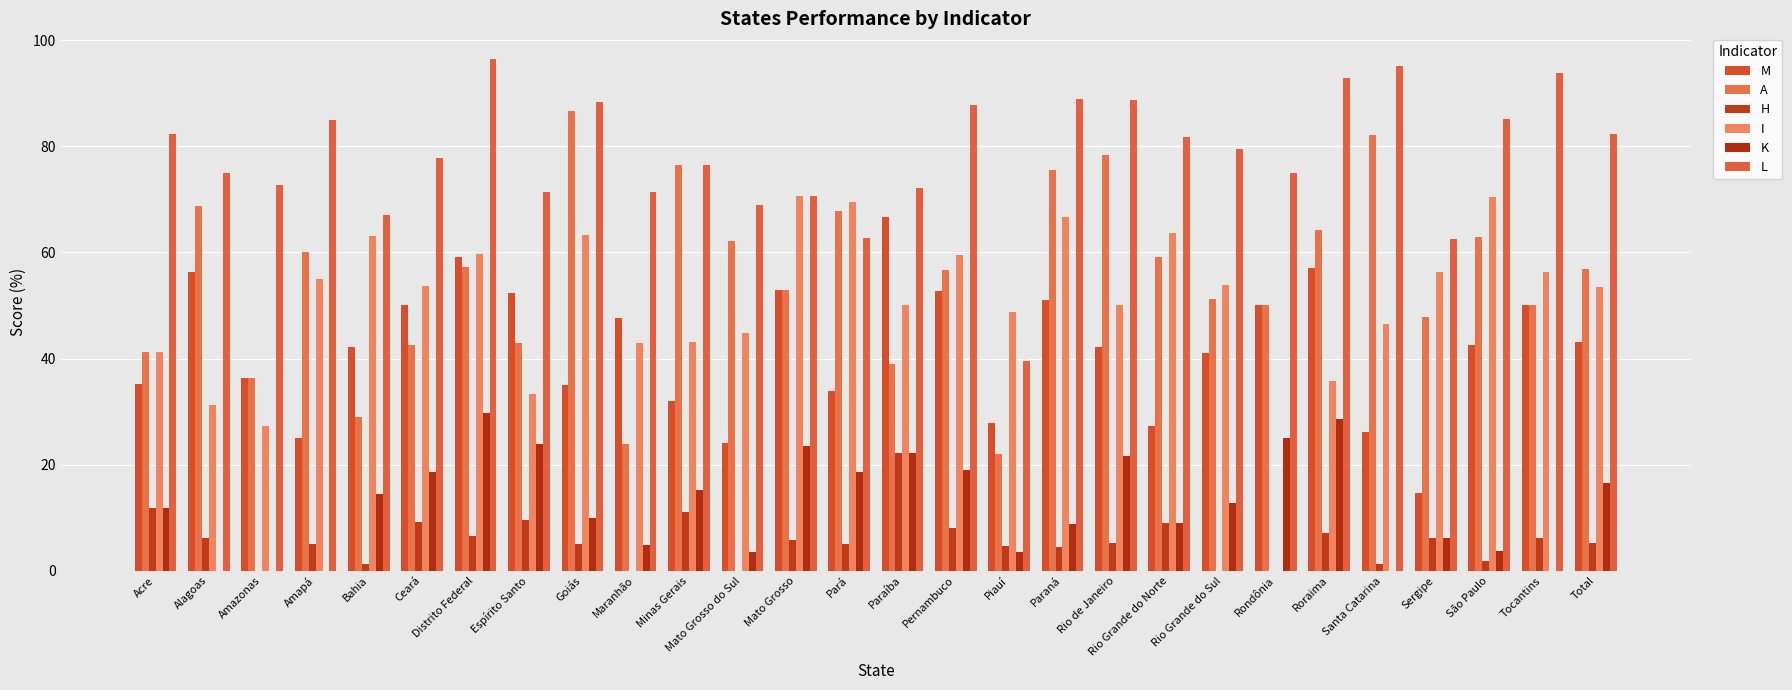

Are the bars horizontal?

No